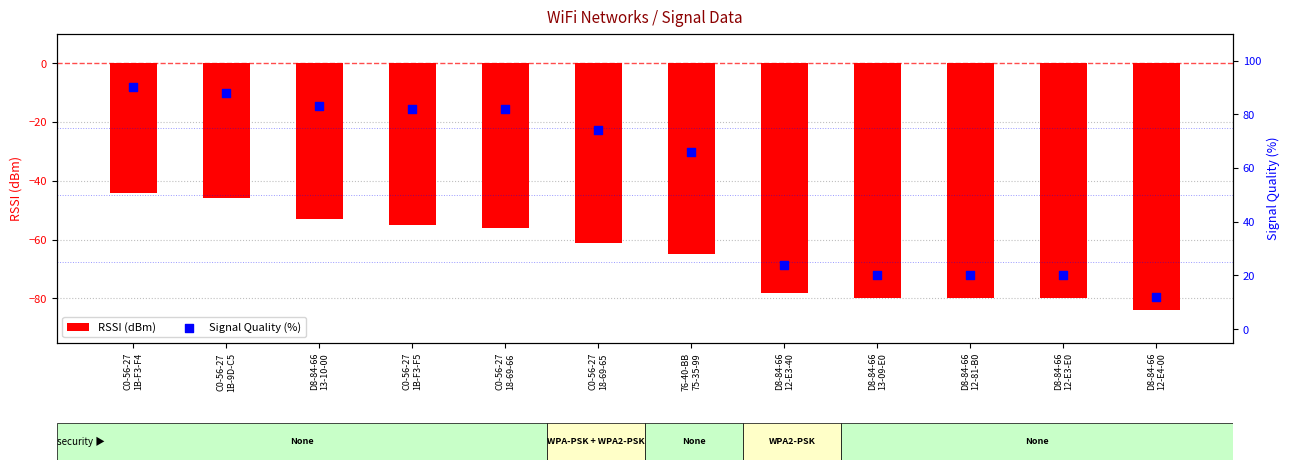

Which series reaches the minimum Y coordinate?

RSSI (dBm)